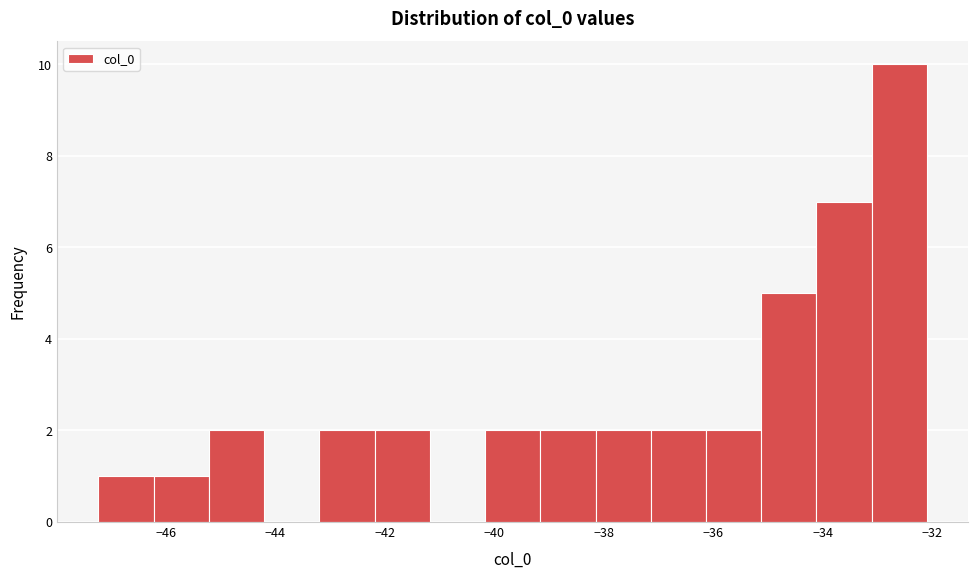

Reading left to right, list every bar in this chart as the range it spans on the x-axis followed by its height. Neither the bar edges nor the heights are printed on the chart, so give them approximately, as read against the axes.

-47.2 to -46.2: 1
-46.2 to -45.2: 1
-45.2 to -44.2: 2
-44.2 to -43.2: 0
-43.2 to -42.2: 2
-42.2 to -41.2: 2
-41.2 to -40.2: 0
-40.2 to -39.2: 2
-39.2 to -38.2: 2
-38.2 to -37.2: 2
-37.2 to -36.2: 2
-36.2 to -35.2: 2
-35.2 to -34.2: 5
-34.2 to -33.2: 7
-33.2 to -32.0: 10